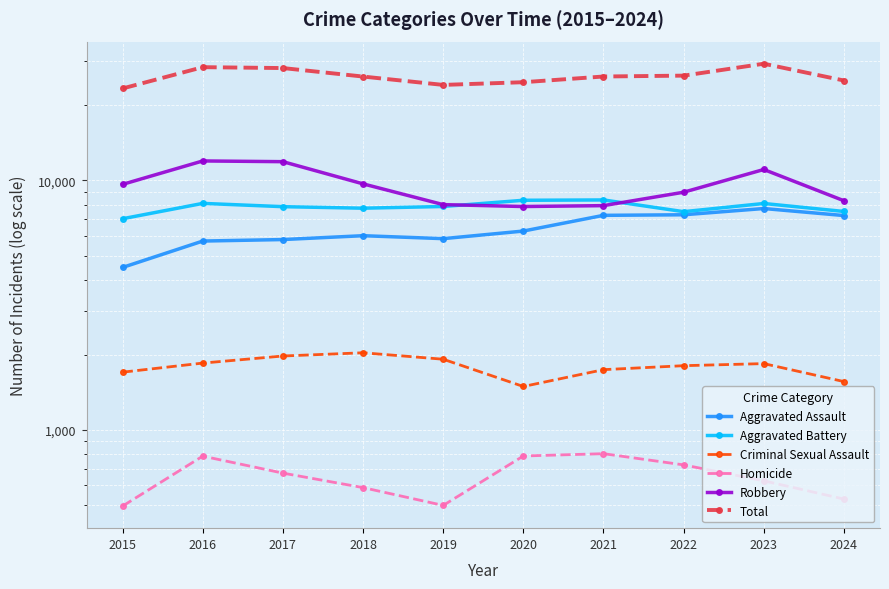

What is the total value across all series at 2015?

46676